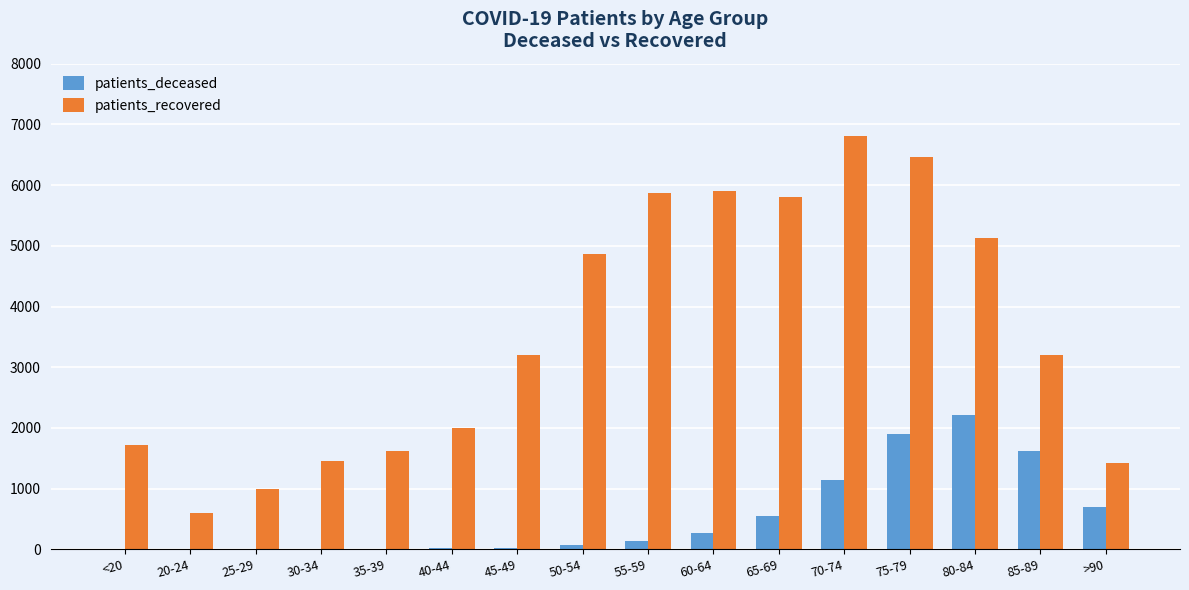

What is the average value of the patients_deceased series?

543